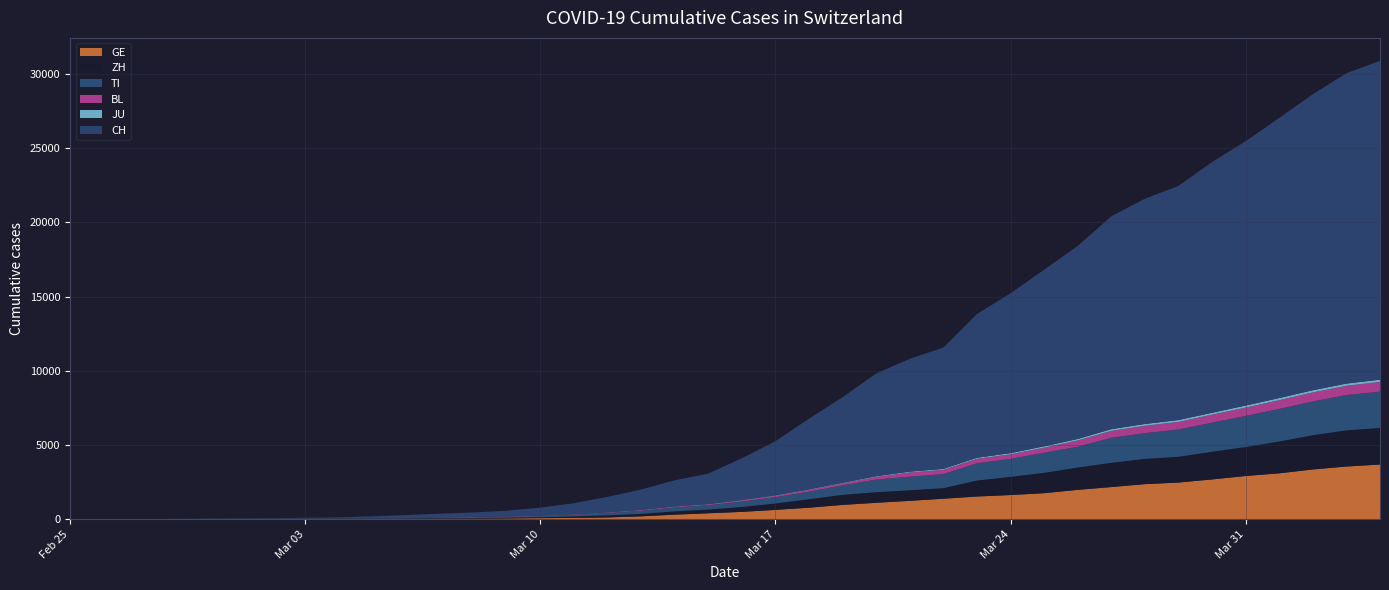

Reading left to right, list all the values displayed in this chart.

GE: 2020-02-25=0	2020-02-26=1	2020-02-27=1	2020-02-28=4	2020-02-29=7	2020-03-01=10	2020-03-02=11	2020-03-03=14	2020-03-04=14	2020-03-05=17	2020-03-06=21	2020-03-07=32	2020-03-08=40	2020-03-09=50	2020-03-10=75	2020-03-11=91	2020-03-12=123	2020-03-13=197	2020-03-14=310	2020-03-15=403	2020-03-16=497	2020-03-17=633	2020-03-18=778	2020-03-19=967	2020-03-20=1110	2020-03-21=1241	2020-03-22=1383	2020-03-23=1532	2020-03-24=1632	2020-03-25=1755	2020-03-26=1981	2020-03-27=2169	2020-03-28=2365	2020-03-29=2472	2020-03-30=2682	2020-03-31=2914	2020-04-01=3094	2020-04-02=3354	2020-04-03=3553	2020-04-04=3685
ZH: 2020-02-25=0	2020-02-26=0	2020-02-27=2	2020-02-28=2	2020-02-29=6	2020-03-01=7	2020-03-02=10	2020-03-03=13	2020-03-04=15	2020-03-05=23	2020-03-06=29	2020-03-07=34	2020-03-08=40	2020-03-09=49	2020-03-10=62	2020-03-11=101	2020-03-12=140	2020-03-13=163	2020-03-14=218	2020-03-15=250	2020-03-16=326	2020-03-17=429	2020-03-18=568	2020-03-19=679	2020-03-20=711	2020-03-21=711	2020-03-22=711	2020-03-23=1075	2020-03-24=1223	2020-03-25=1370	2020-03-26=1502	2020-03-27=1629	2020-03-28=1703	2020-03-29=1735	2020-03-30=1861	2020-03-31=1952	2020-04-01=2141	2020-04-02=2305	2020-04-03=2433	2020-04-04=2466
TI: 2020-02-25=0	2020-02-26=1	2020-02-27=1	2020-02-28=1	2020-02-29=2	2020-03-01=2	2020-03-02=4	2020-03-03=8	2020-03-04=13	2020-03-05=25	2020-03-06=28	2020-03-07=41	2020-03-08=49	2020-03-09=61	2020-03-10=75	2020-03-11=108	2020-03-12=163	2020-03-13=206	2020-03-14=265	2020-03-15=293	2020-03-16=368	2020-03-17=426	2020-03-18=511	2020-03-19=638	2020-03-20=849	2020-03-21=916	2020-03-22=945	2020-03-23=1162	2020-03-24=1209	2020-03-25=1354	2020-03-26=1401	2020-03-27=1688	2020-03-28=1727	2020-03-29=1837	2020-03-30=1962	2020-03-31=2091	2020-04-01=2195	2020-04-02=2271	2020-04-03=2377	2020-04-04=2442
BL: 2020-02-25=0	2020-02-26=0	2020-02-27=0	2020-02-28=1	2020-02-29=2	2020-03-01=2	2020-03-02=2	2020-03-03=2	2020-03-04=2	2020-03-05=6	2020-03-06=6	2020-03-07=15	2020-03-08=19	2020-03-09=20	2020-03-10=22	2020-03-11=26	2020-03-12=26	2020-03-13=42	2020-03-14=47	2020-03-15=54	2020-03-16=76	2020-03-17=89	2020-03-18=116	2020-03-19=134	2020-03-20=184	2020-03-21=282	2020-03-22=289	2020-03-23=302	2020-03-24=306	2020-03-25=341	2020-03-26=422	2020-03-27=466	2020-03-28=502	2020-03-29=511	2020-03-30=539	2020-03-31=561	2020-04-01=588	2020-04-02=610	2020-04-03=625	2020-04-04=656
JU: 2020-02-25=0	2020-02-26=0	2020-02-27=1	2020-02-28=1	2020-02-29=1	2020-03-01=1	2020-03-02=1	2020-03-03=2	2020-03-04=2	2020-03-05=4	2020-03-06=4	2020-03-07=5	2020-03-08=5	2020-03-09=7	2020-03-10=7	2020-03-11=7	2020-03-12=12	2020-03-13=17	2020-03-14=18	2020-03-15=19	2020-03-16=25	2020-03-17=29	2020-03-18=32	2020-03-19=36	2020-03-20=44	2020-03-21=54	2020-03-22=61	2020-03-23=69	2020-03-24=82	2020-03-25=92	2020-03-26=100	2020-03-27=114	2020-03-28=119	2020-03-29=127	2020-03-30=128	2020-03-31=140	2020-04-01=145	2020-04-02=149	2020-04-03=149	2020-04-04=154
CH: 2020-02-25=0	2020-02-26=2	2020-02-27=6	2020-02-28=13	2020-02-29=22	2020-03-01=30	2020-03-02=41	2020-03-03=60	2020-03-04=83	2020-03-05=125	2020-03-06=193	2020-03-07=251	2020-03-08=303	2020-03-09=390	2020-03-10=541	2020-03-11=748	2020-03-12=1045	2020-03-13=1373	2020-03-14=1768	2020-03-15=2052	2020-03-16=2817	2020-03-17=3651	2020-03-18=4767	2020-03-19=5764	2020-03-20=6923	2020-03-21=7598	2020-03-22=8172	2020-03-23=9679	2020-03-24=10766	2020-03-25=11890	2020-03-26=13004	2020-03-27=14337	2020-03-28=15169	2020-03-29=15767	2020-03-30=16883	2020-03-31=17800	2020-04-01=18867	2020-04-02=19933	2020-04-03=20899	2020-04-04=21469